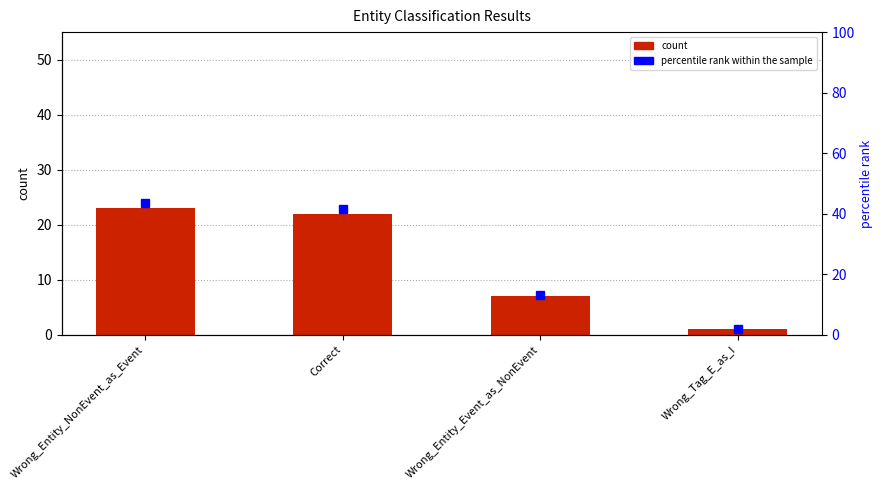

What is the maximum value shown in the chart?

43.4